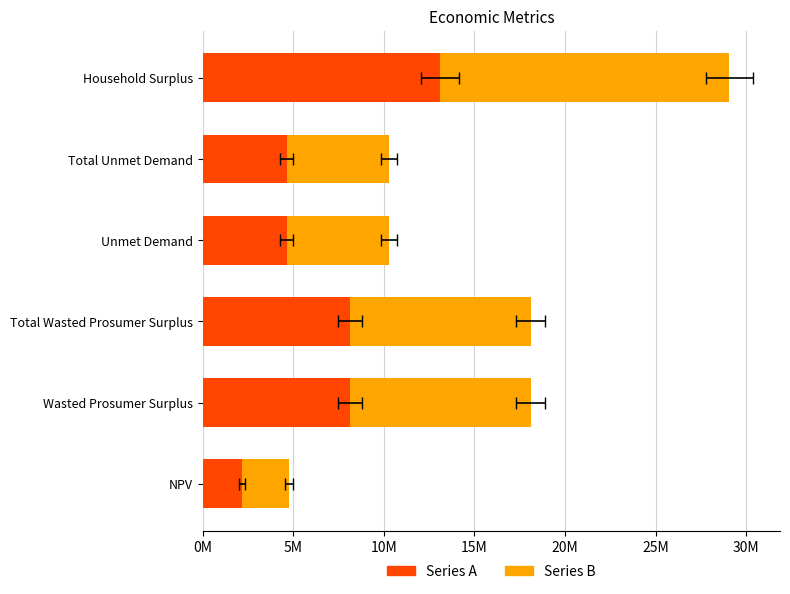

Between Wasted Prosumer Surplus and Unmet Demand, which series saw the biggest shift?

Series B